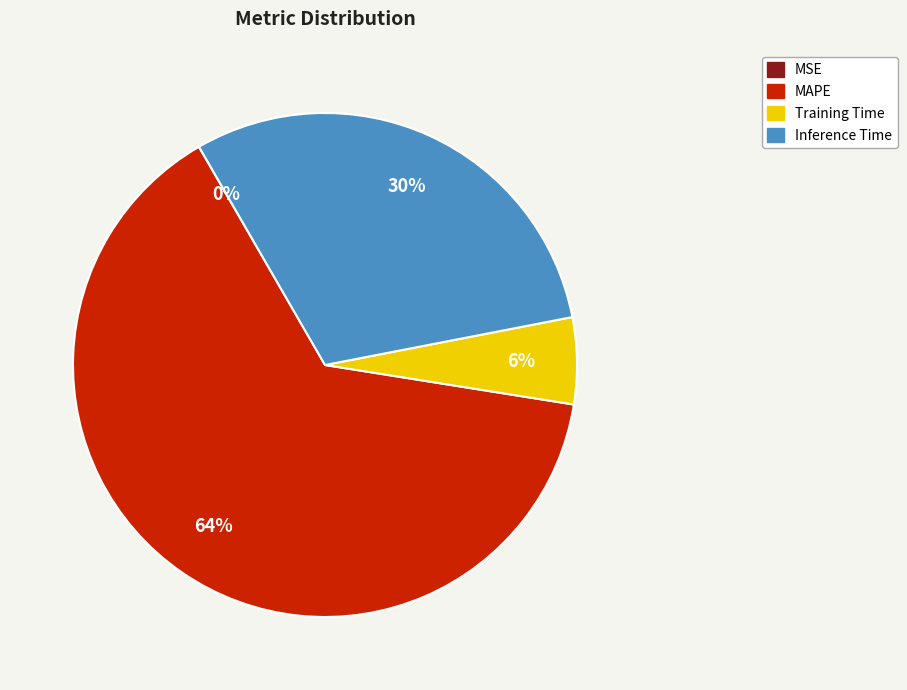

To the nearest percent, what is the difference between the largest and smallest slice percentages?

64%